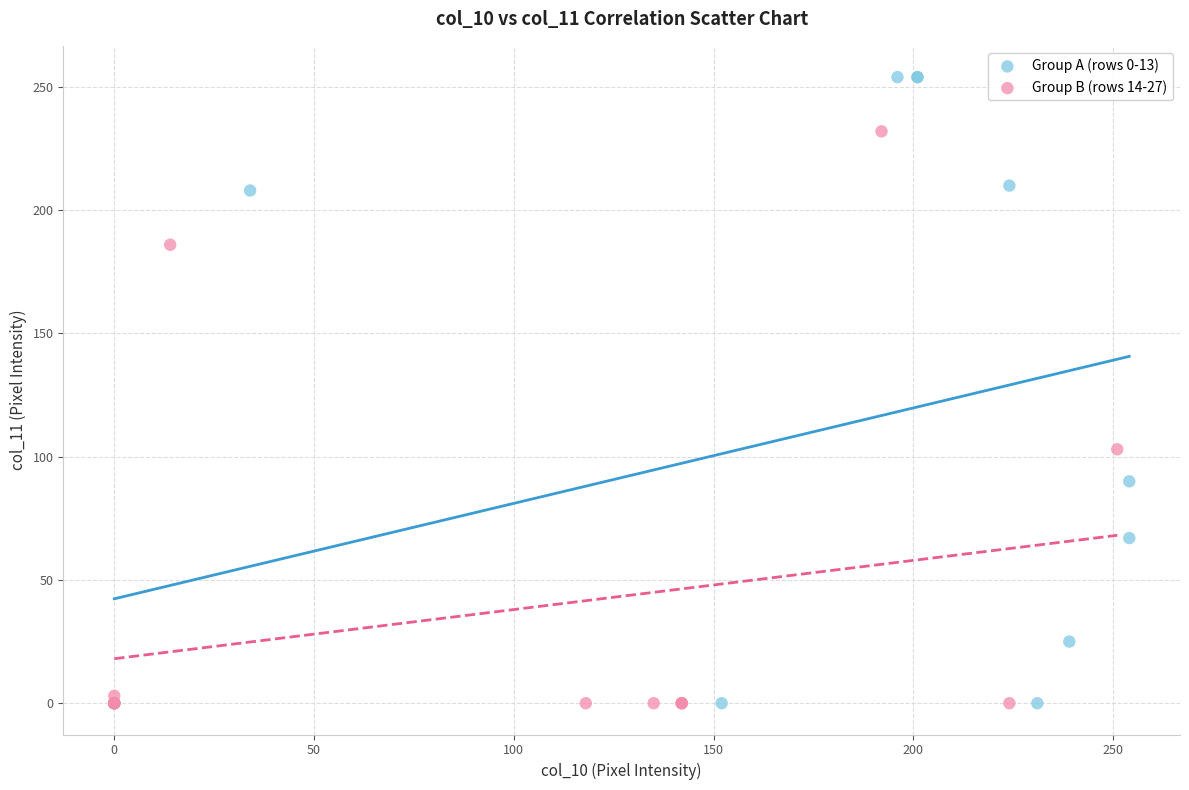

Which series has the widest spread of Y values?

Group A (rows 0-13)